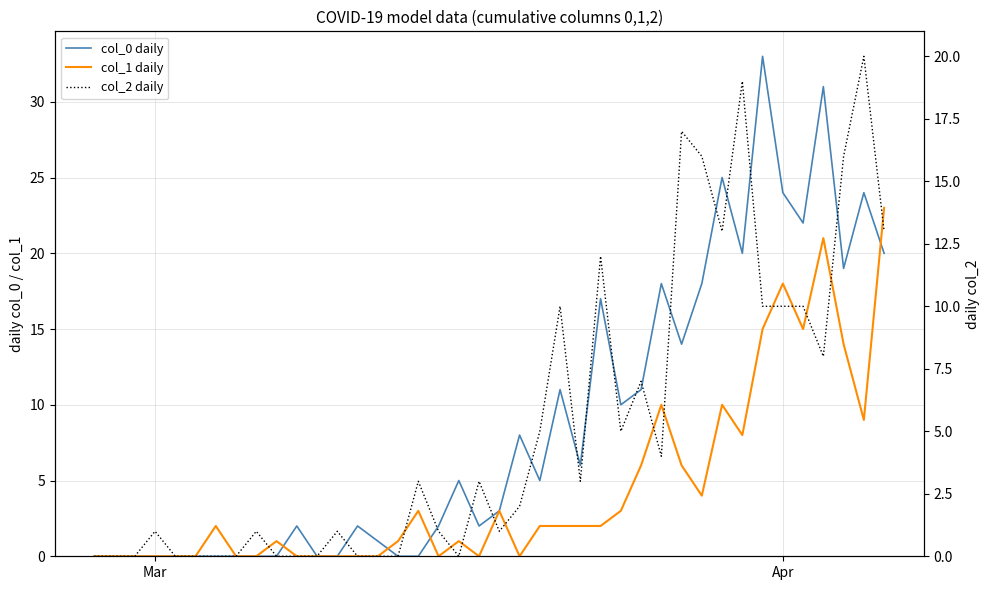

In col_1 daily, how many points are higher than both neighbors (excluding endpoints)?

9